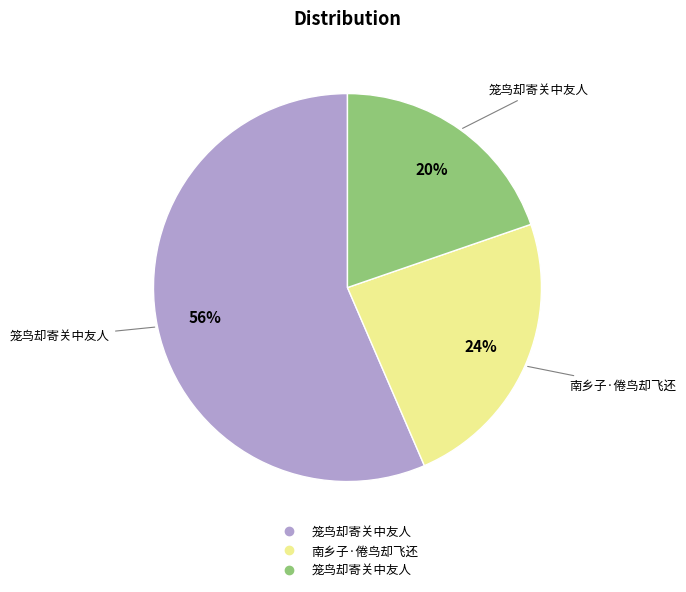

To the nearest percent, what is the average slice percentage?

33%